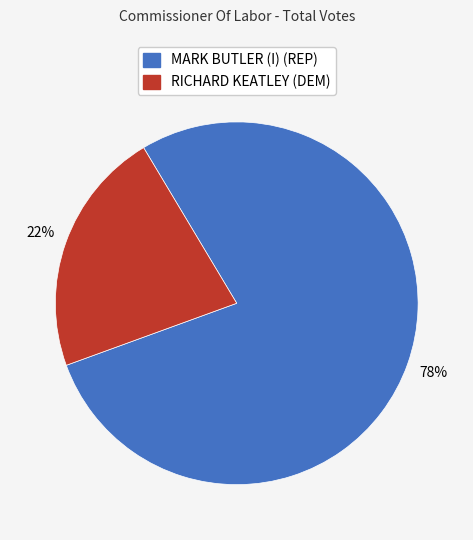

What percentage is the MARK BUTLER (I) (REP) slice, to the nearest percent?

78%